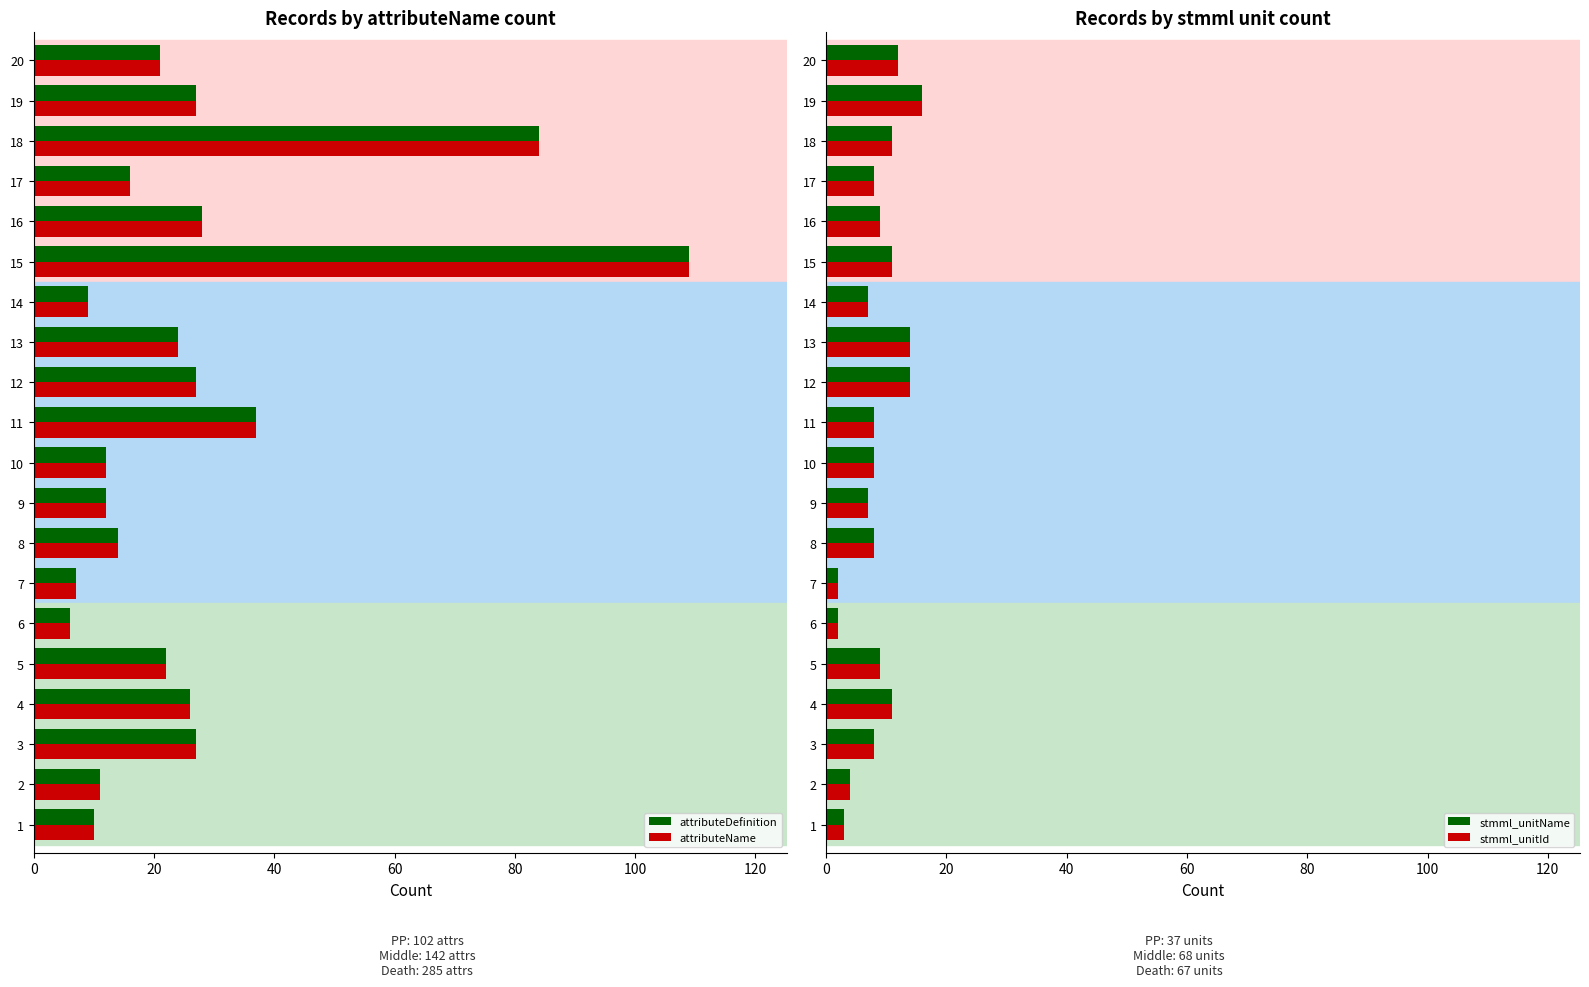

Is the value of attributeName at 4 greater than the value of attributeDefinition at 18?

No